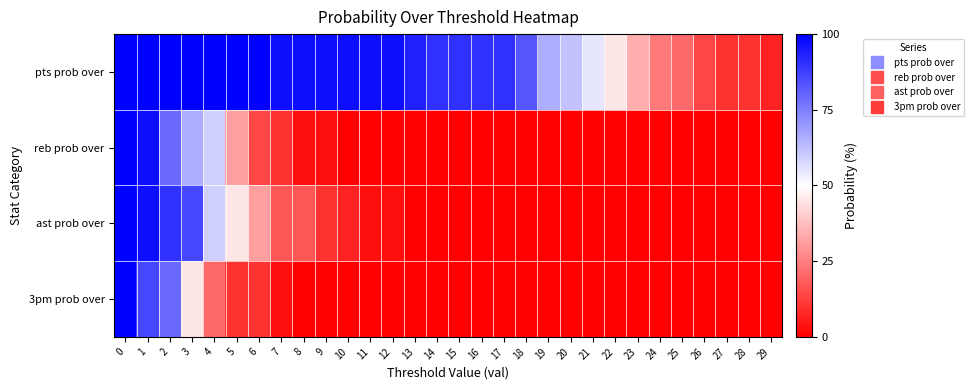

Which series has the largest total across all categories?

pts prob over